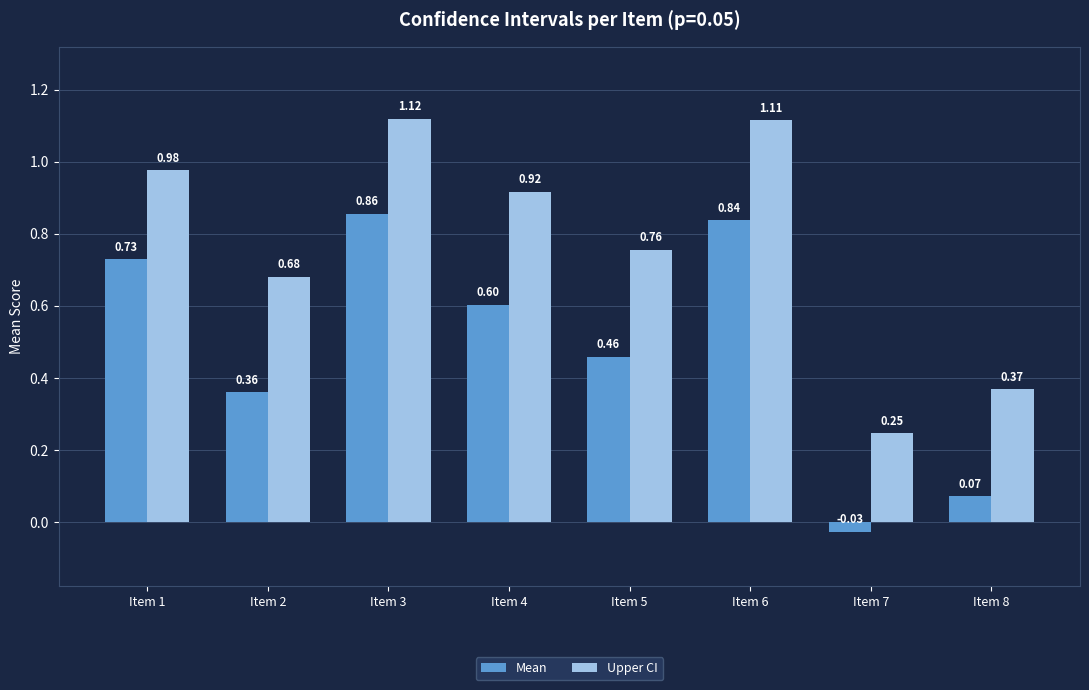

At how many categories does at least one series exceed 0?

8